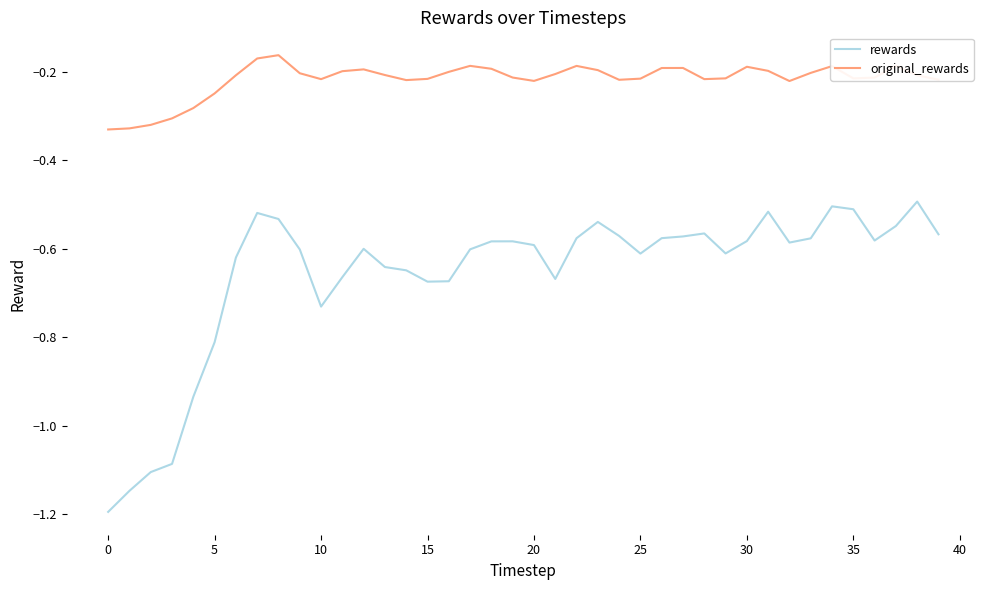

Which series has the largest total across all categories?

original_rewards